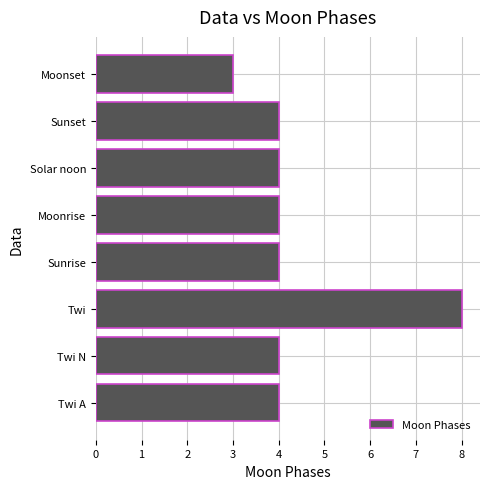

What is the ratio of the value at Solar noon to the value at Twi N?

1.0